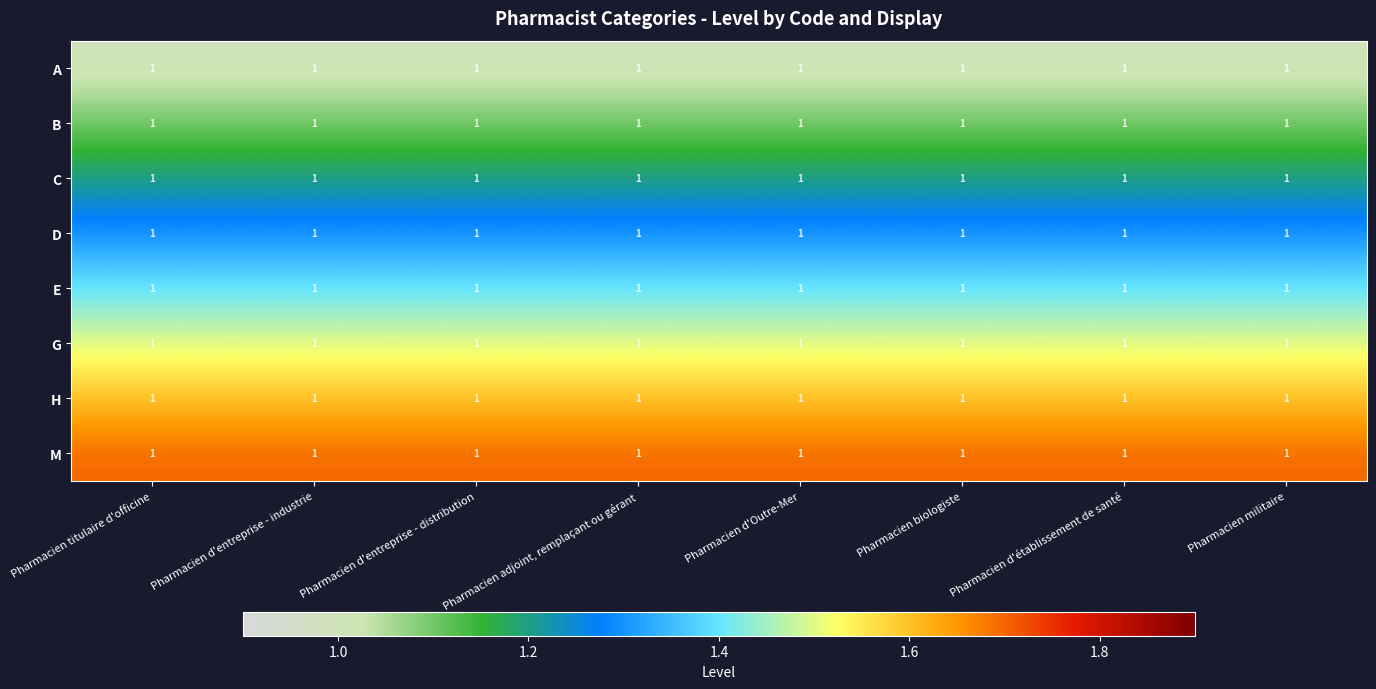

Read the C value at Pharmacien d'entreprise - distribution.

1.2